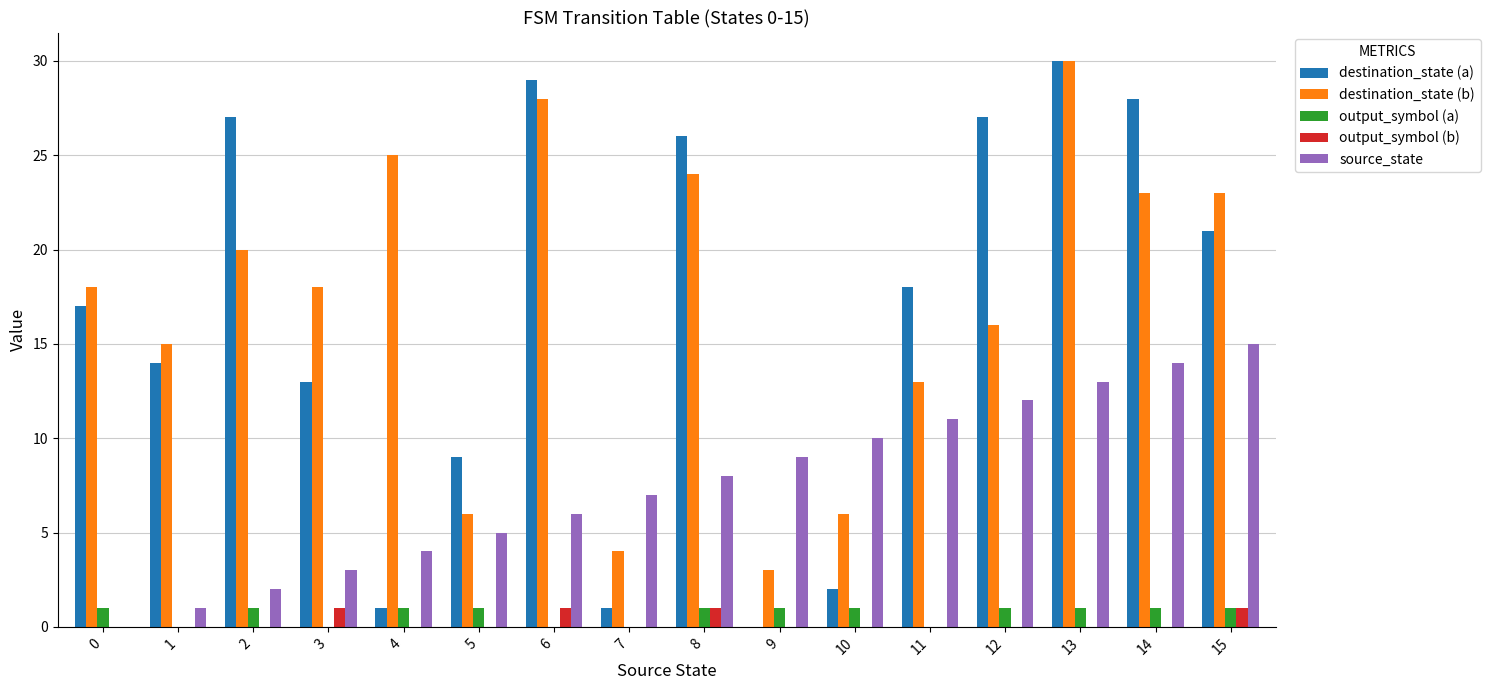

What is the sum of the destination_state (b) values at 14 and 13?

53